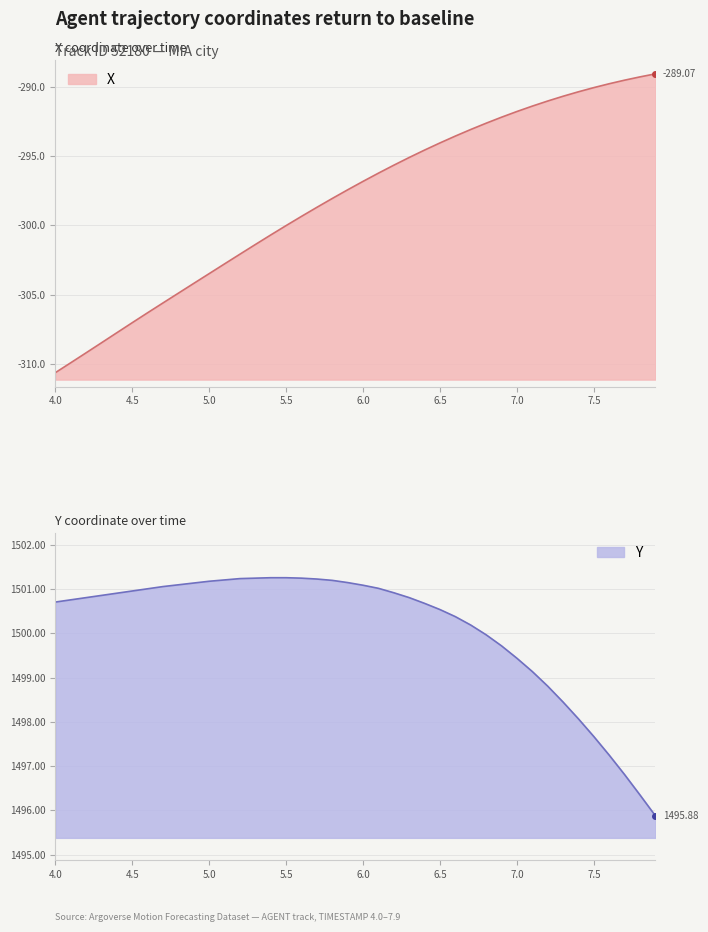

True or false: Y has more than 2 interior local peaks.

False